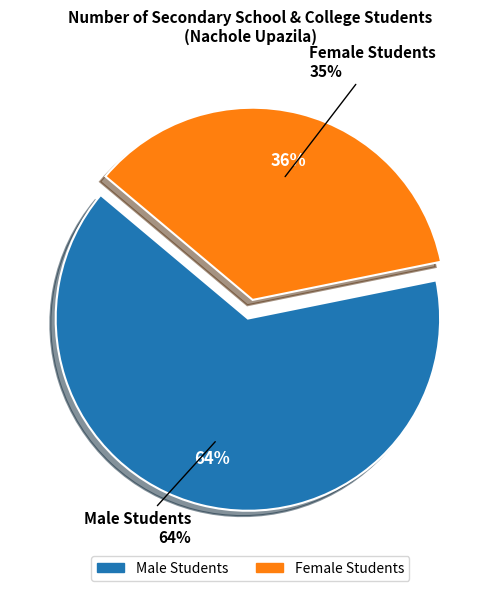

Which slice is the smallest?

Female Students